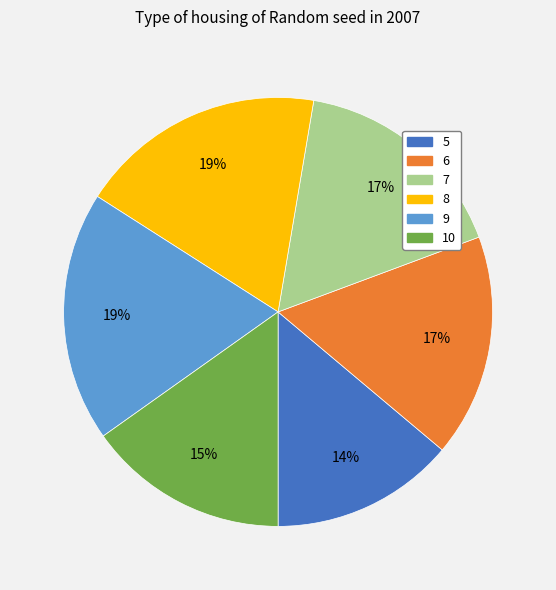

Which category has the smallest portion of the pie?

5